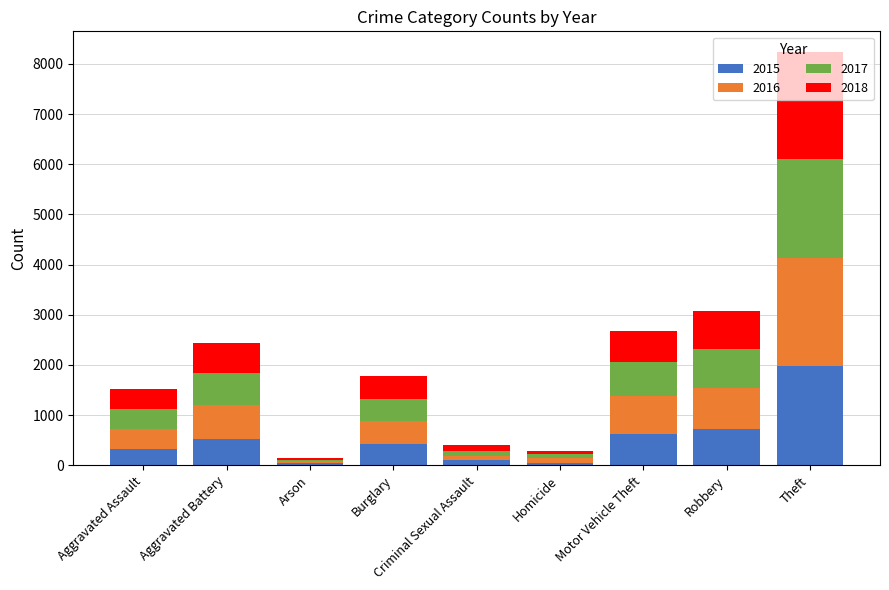

What is the total value across all series at Theft?

8237